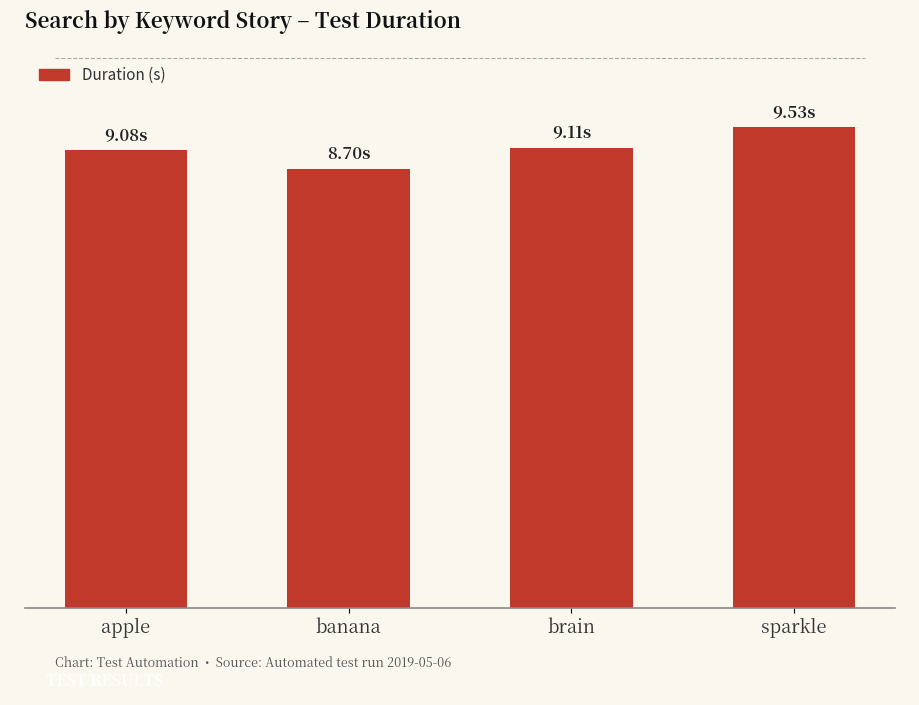

What is the sum of all values?

36.4